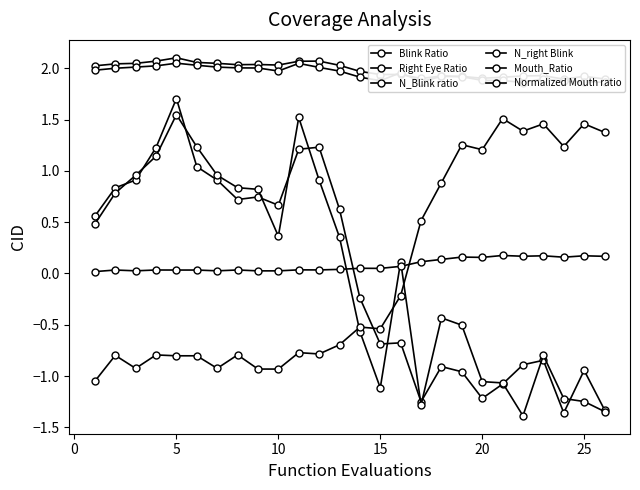

Count the Blink Ratio values in the range 1 to 2.

13